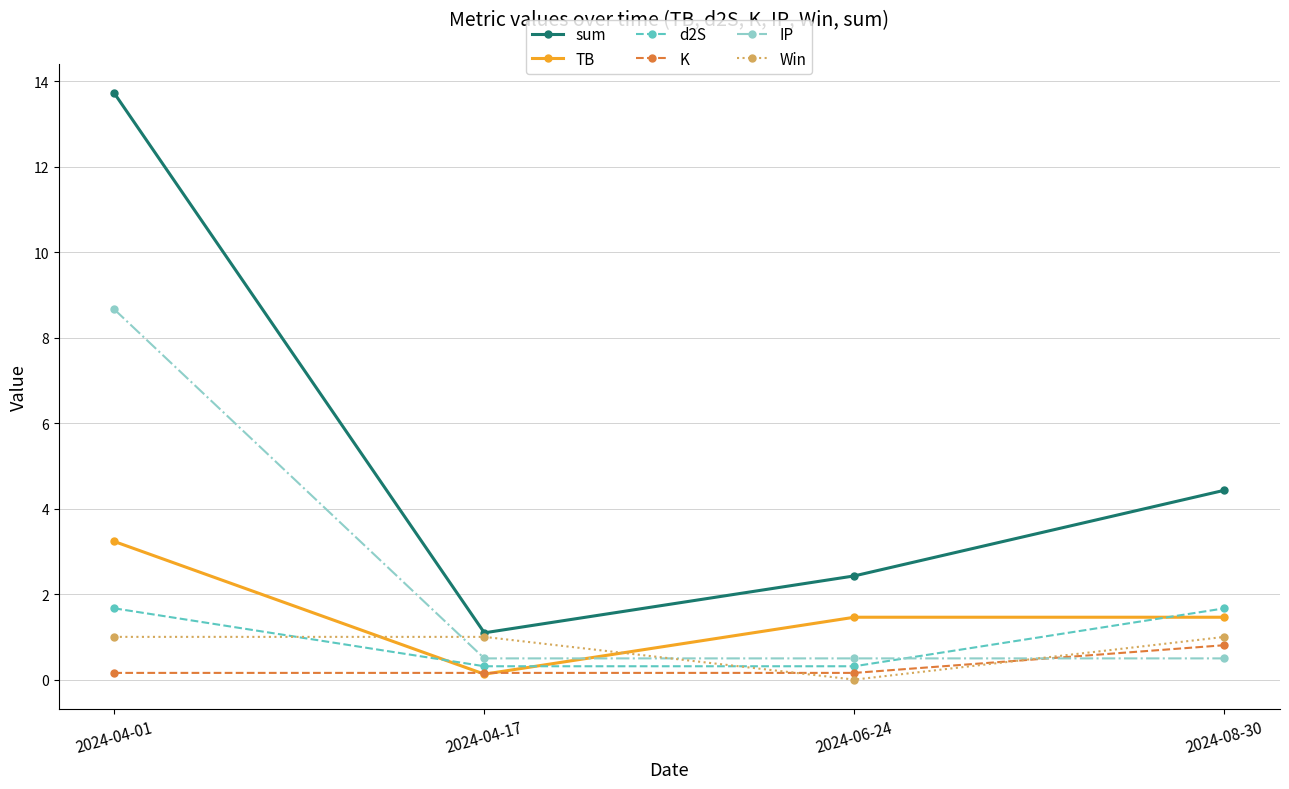

What is the difference between the highest and lowest values at 2024-08-30?

3.9